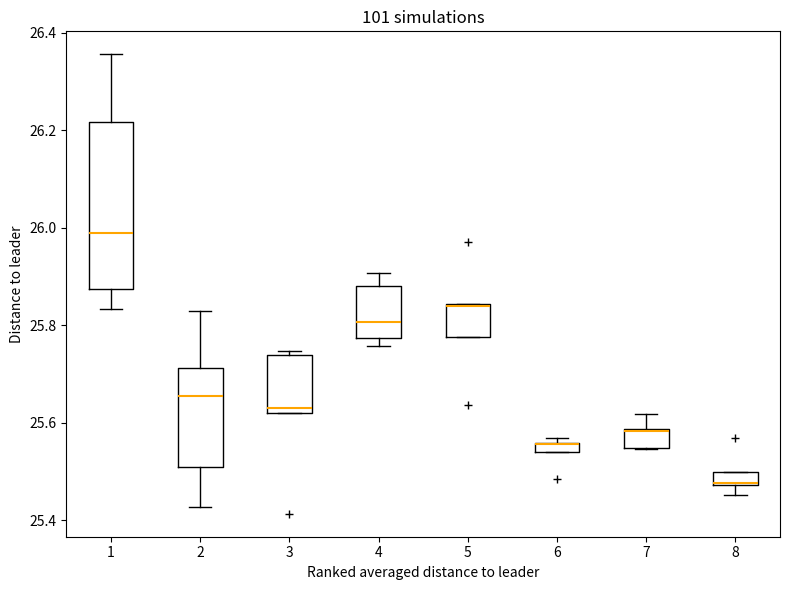

Where is the upper edge of the box at x = 1 on the y-axis? The values are not printed on the chart, so give them approximately, as read against the axis.

26.22